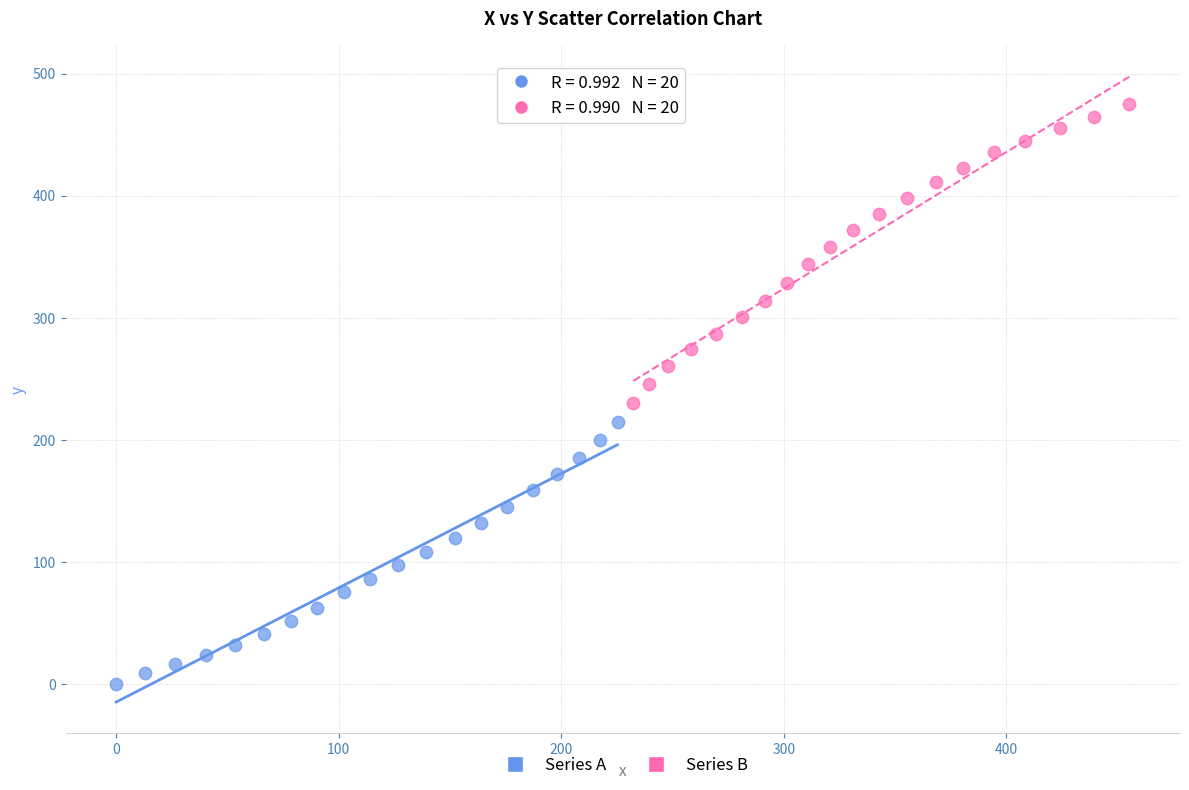

Which series has the largest Y range (max minus min)?

Series B